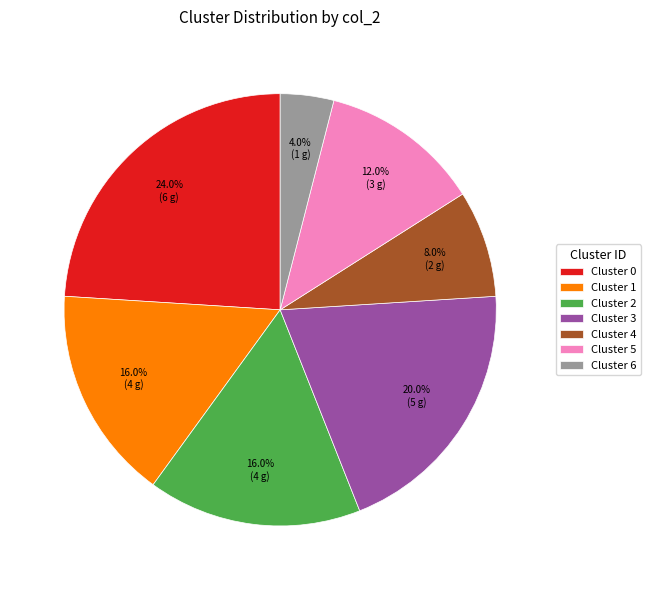

Approximately how many times larger is the value at Cluster 2 compared to Cluster 6?

4.0